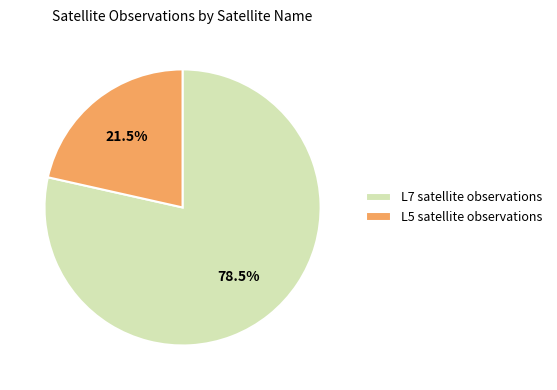

What is the smallest slice in the pie chart?

L5 satellite observations